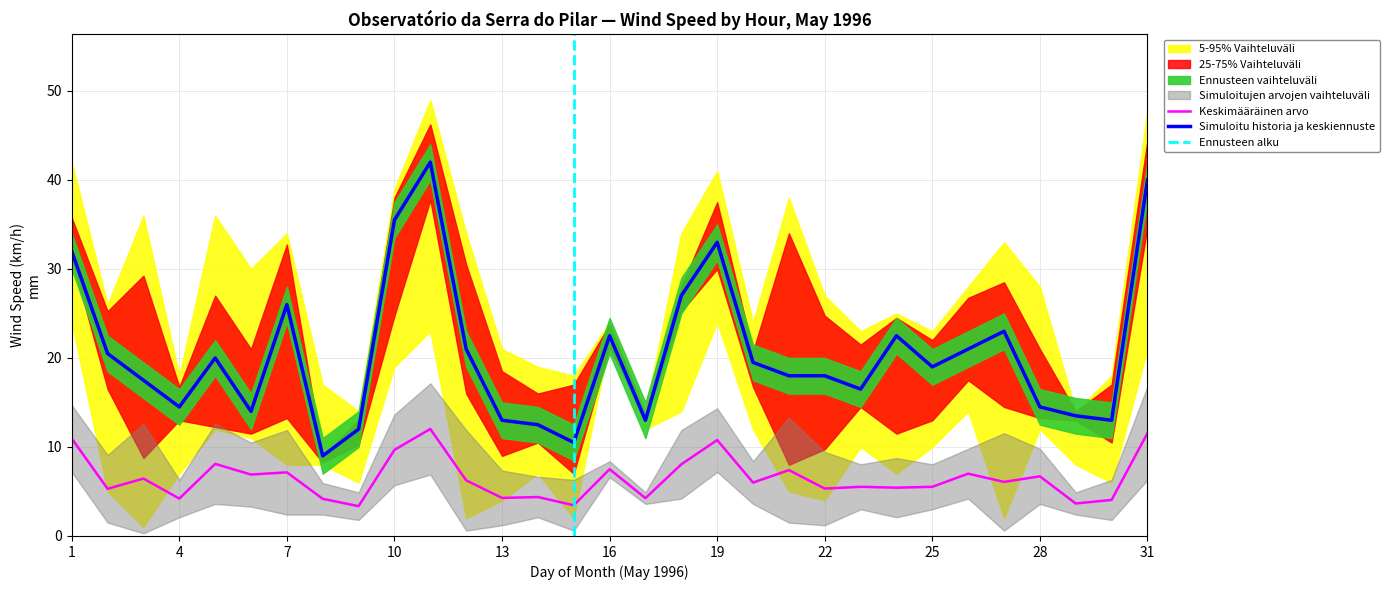

Does the chart have visible grid lines?

Yes